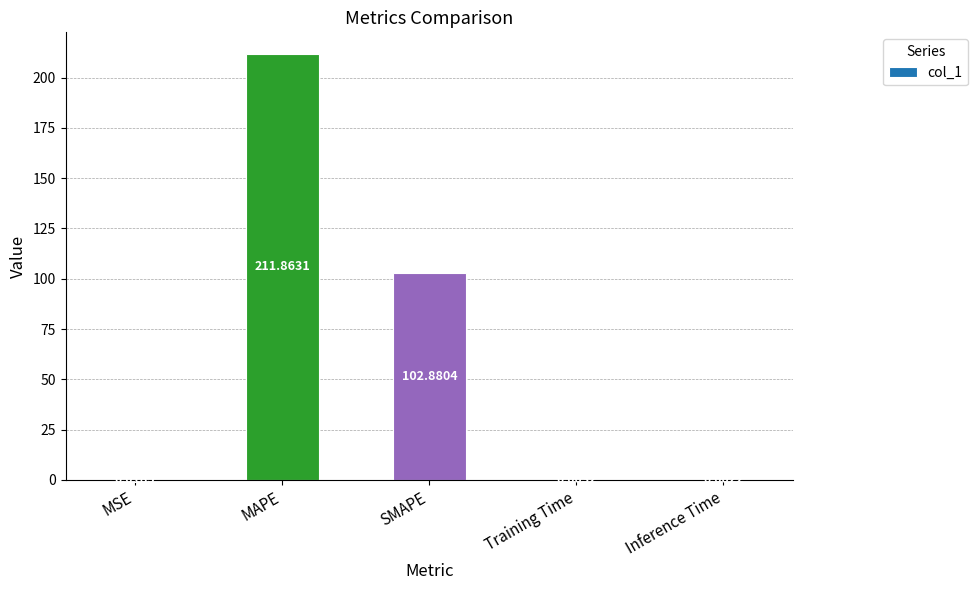

What is the sum of the values at MAPE and MSE?

211.9